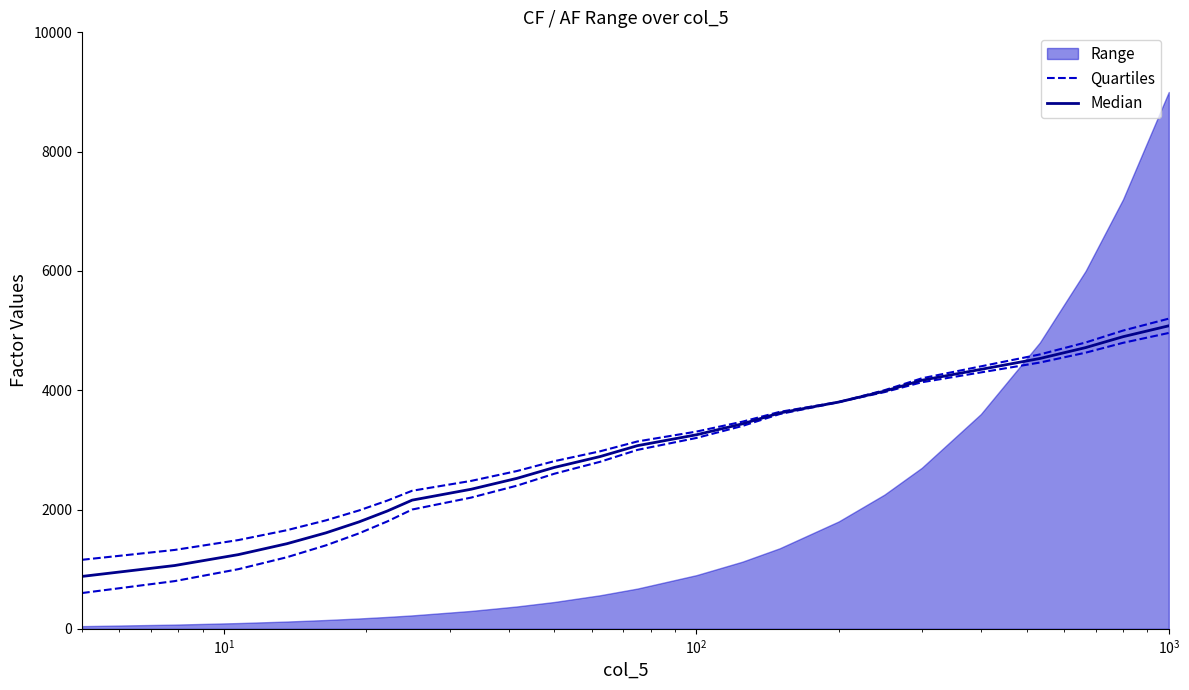

What is the value of the Median point at the 21st from the left?

4532.0